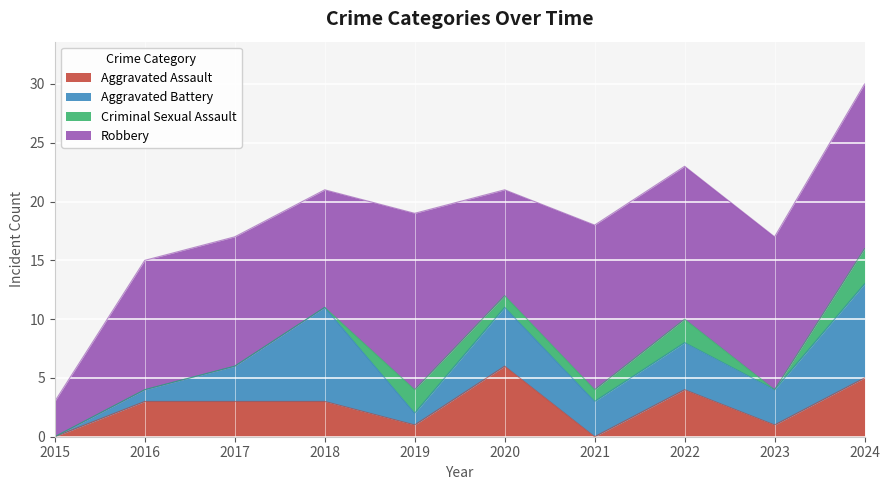

What is the lowest value of the Robbery series?

3